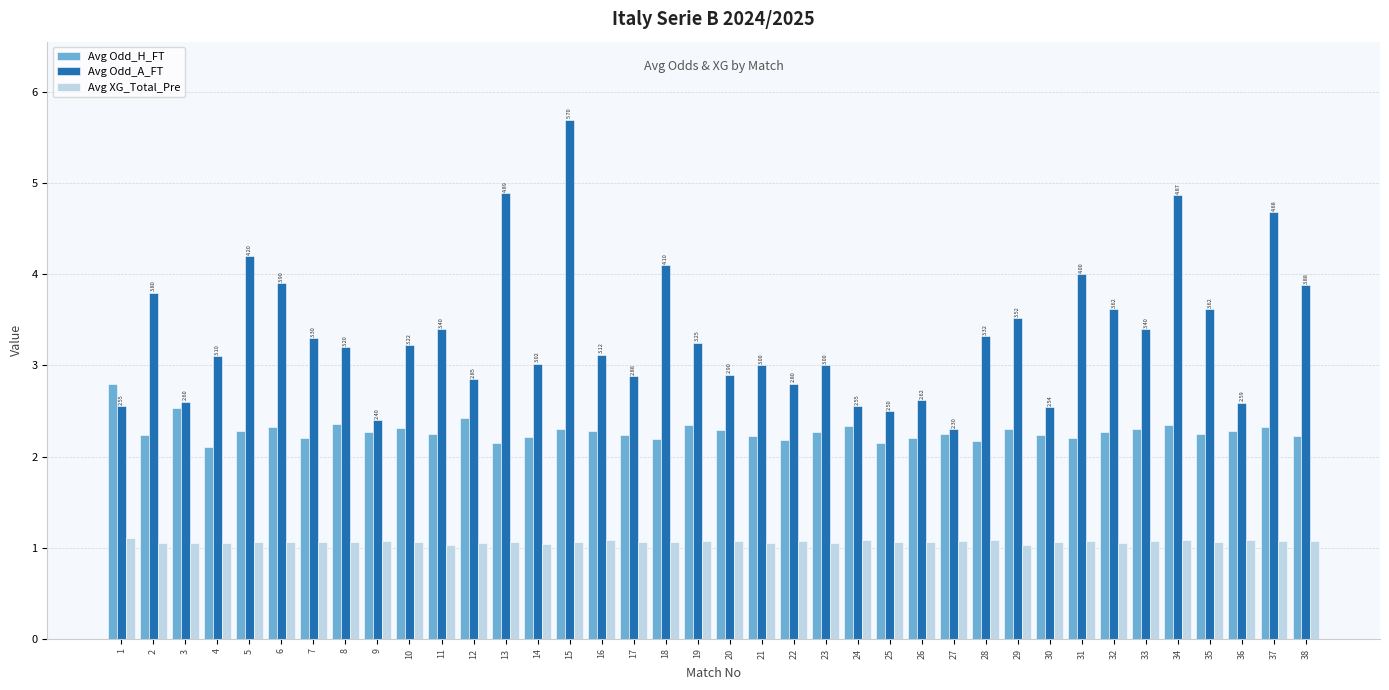

What is the sum of all Avg Odd_H_FT values?

86.6